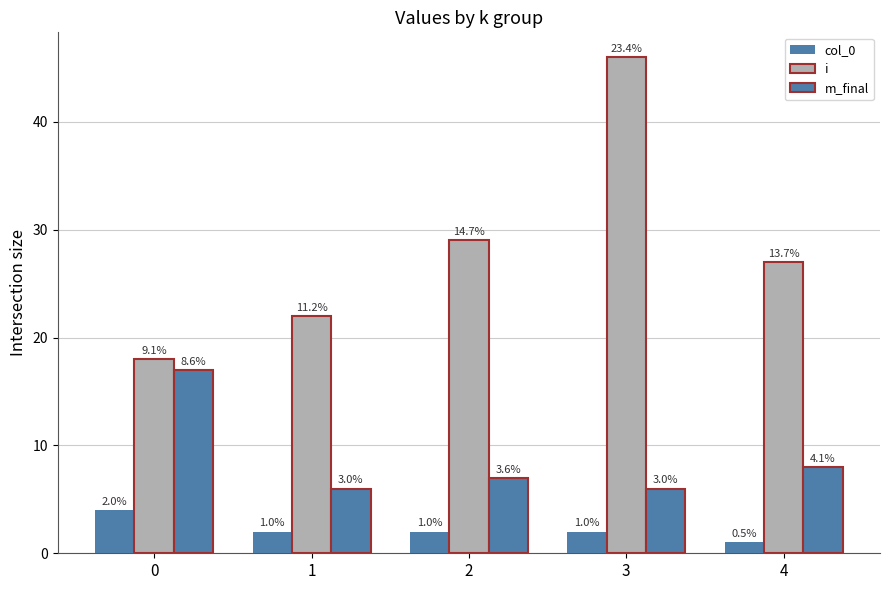

Which series has the largest range (max minus min)?

i